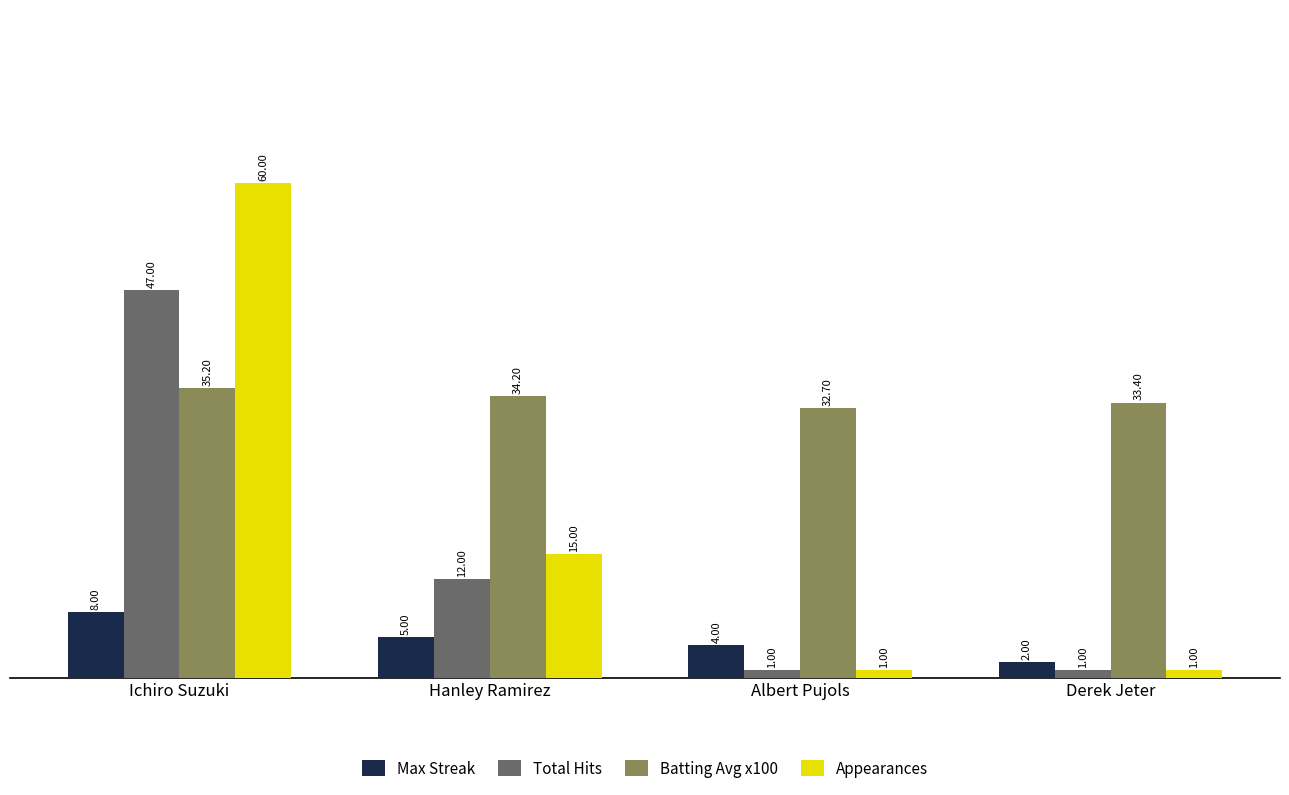

How many values in the Total Hits series are below 12?

2